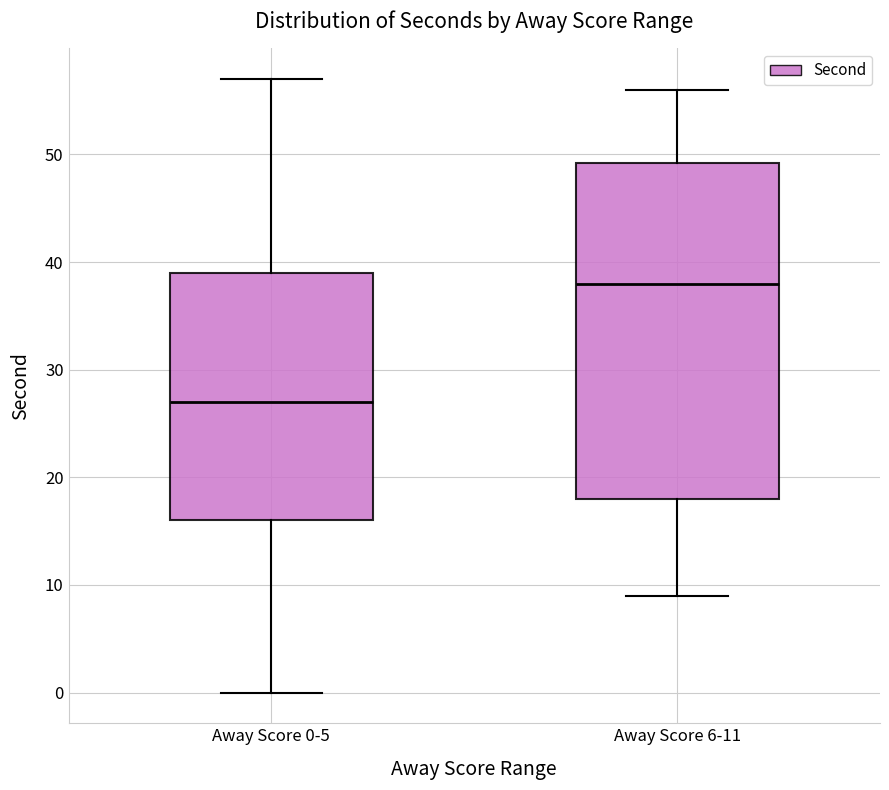

Which box's median line is the lowest?

Away Score 0-5